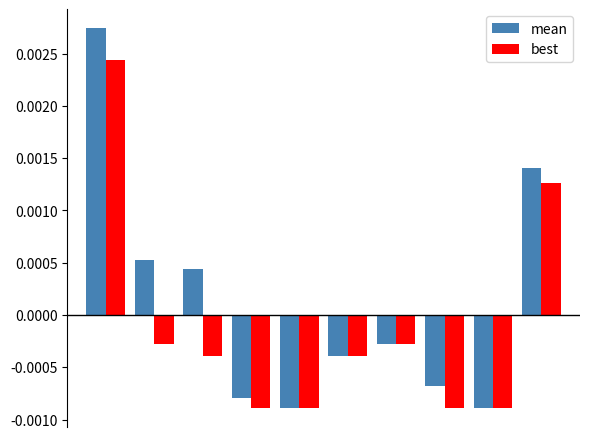

How many data points in mean are less than 0?

6